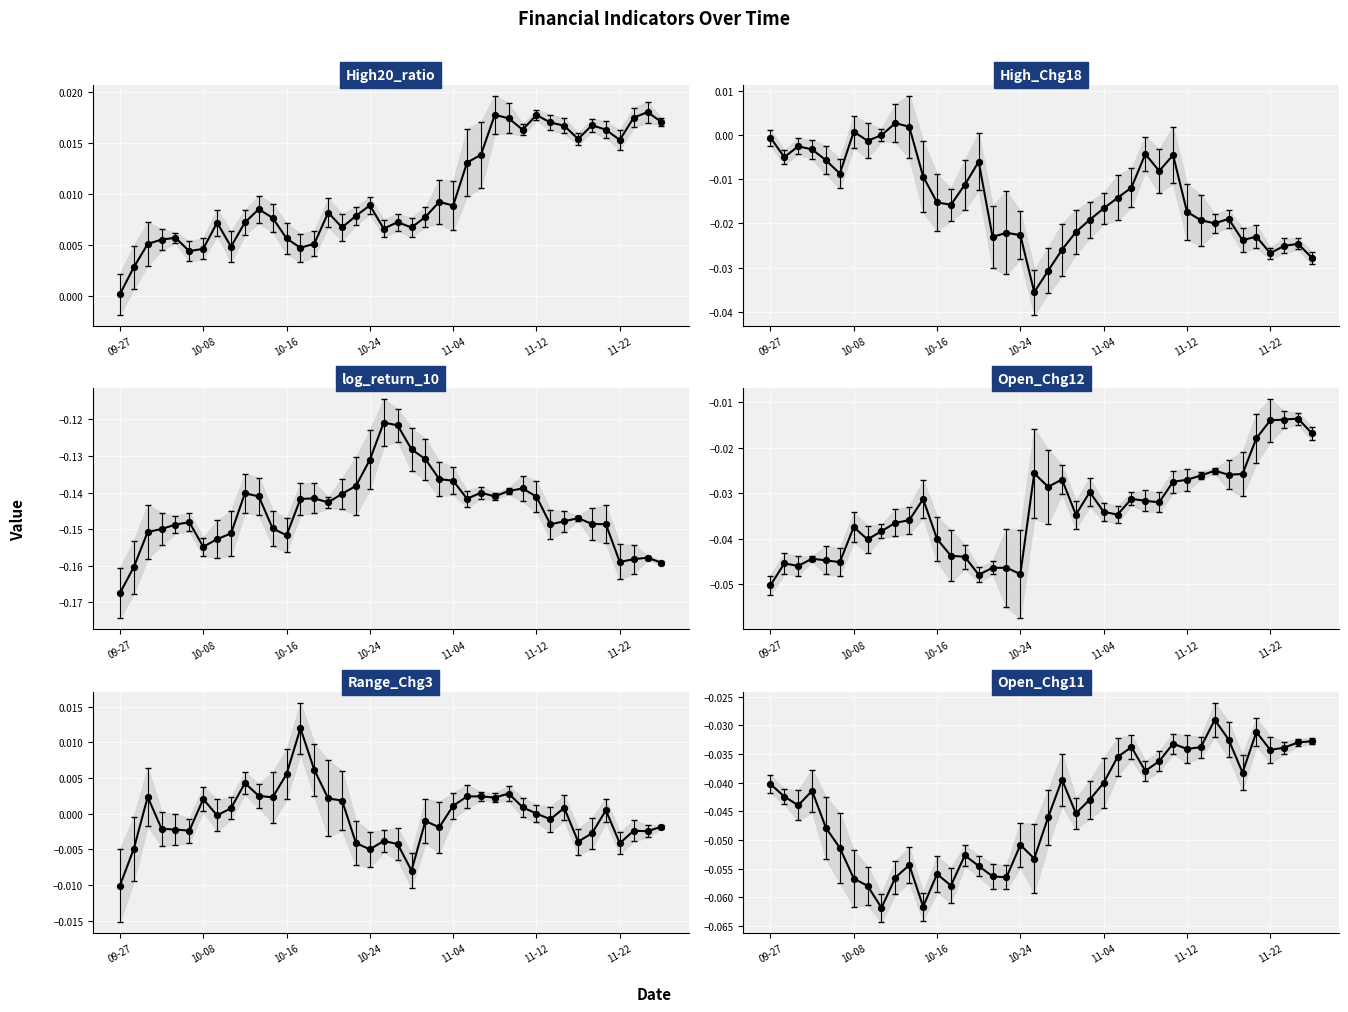

Which series contains the highest Y value?

High20_ratio